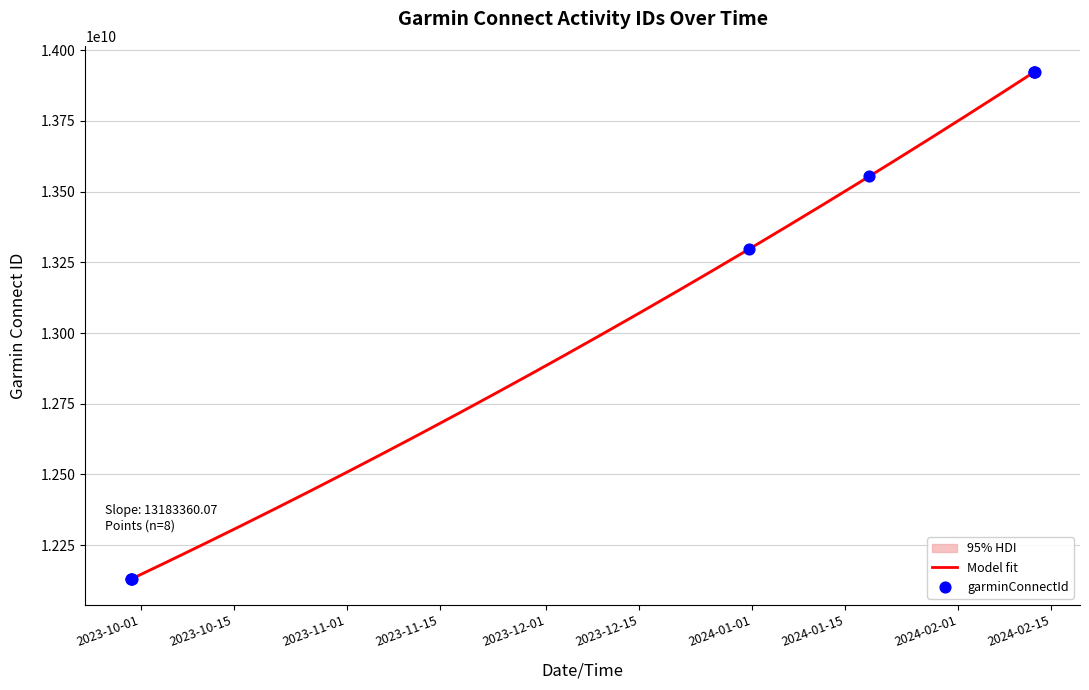

What is the change in value from 2024-02-12 12:09 to 2024-02-12 12:40?

+756192